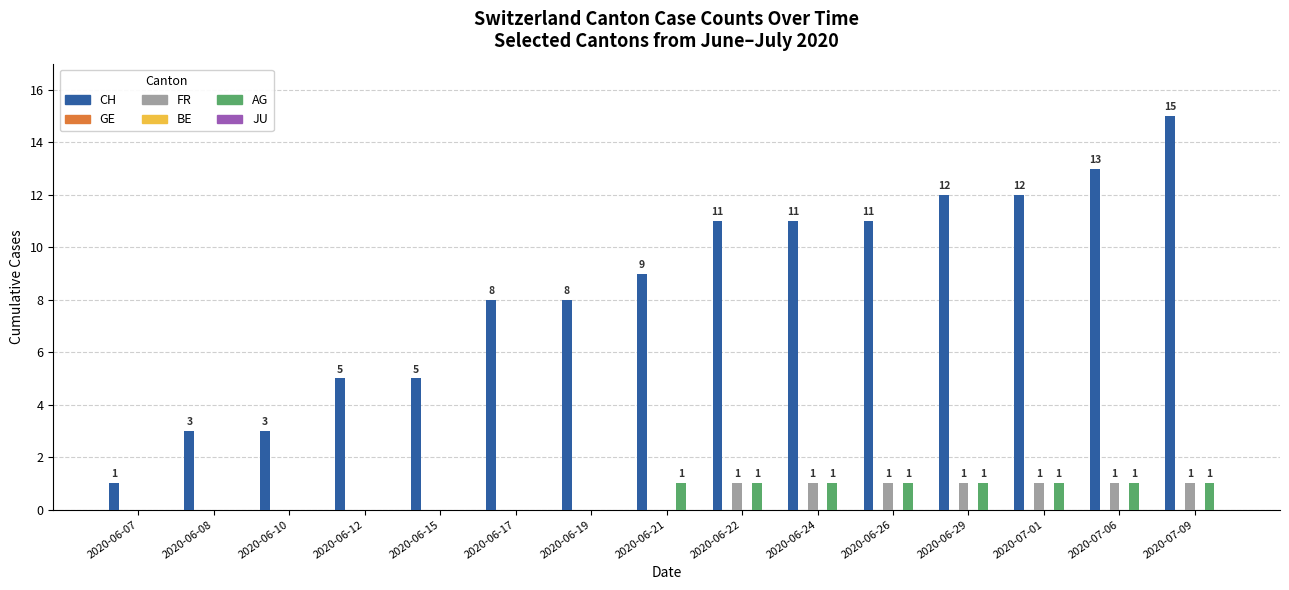

The value of CH at 2020-06-19 is 13. True or false?

False